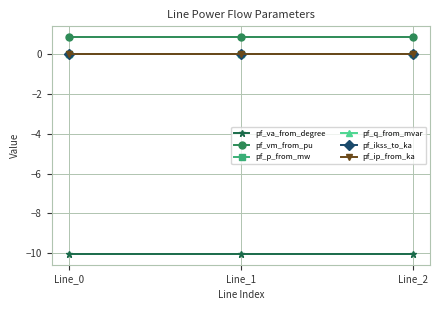

How many lines are shown in the chart?

6